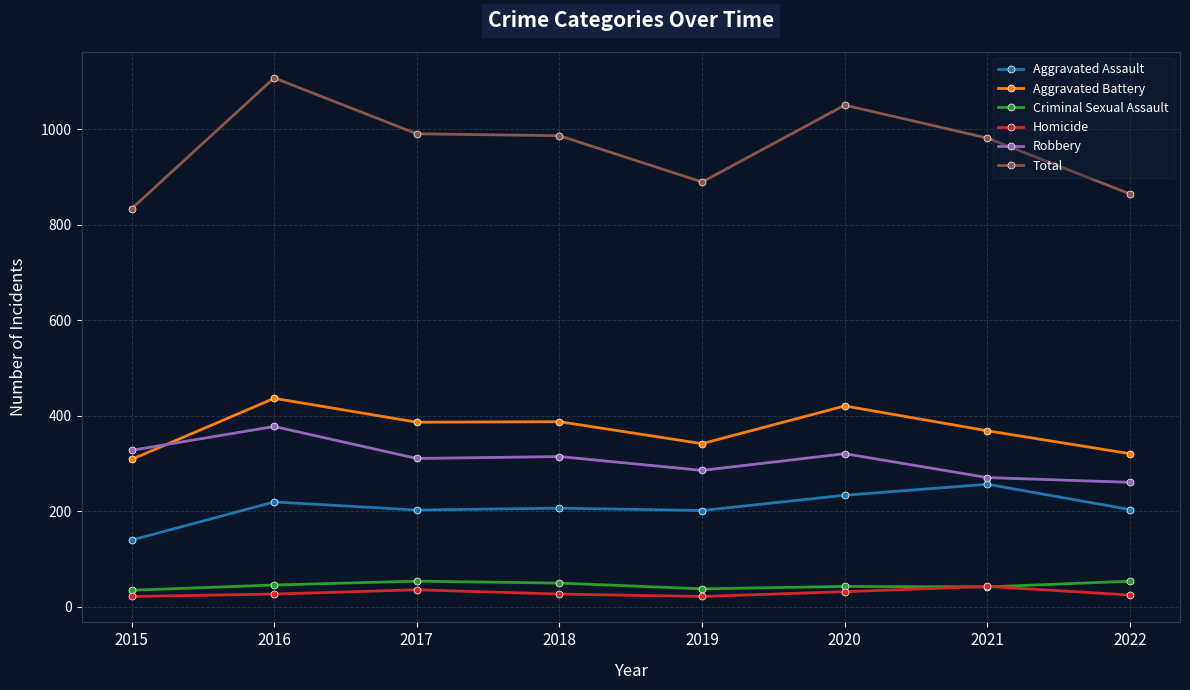

What is the lowest value of the Criminal Sexual Assault series?

35